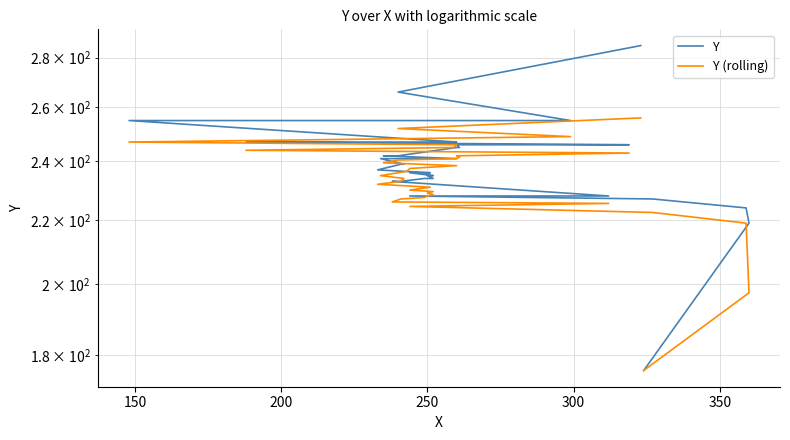

What is the sum of all Y values?

8359.0